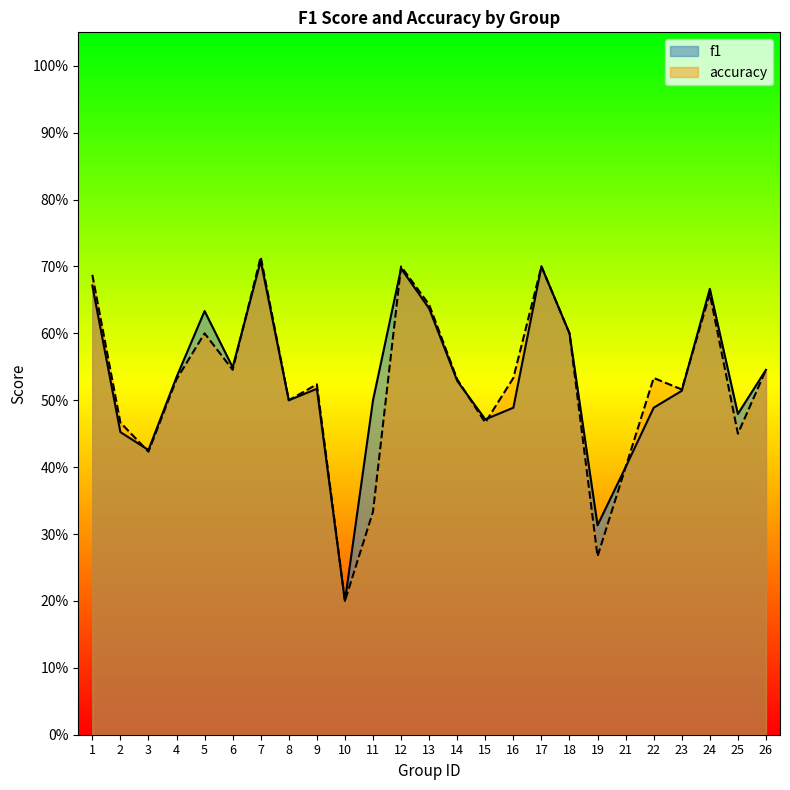

At which category is the sum across all series the highest?

7